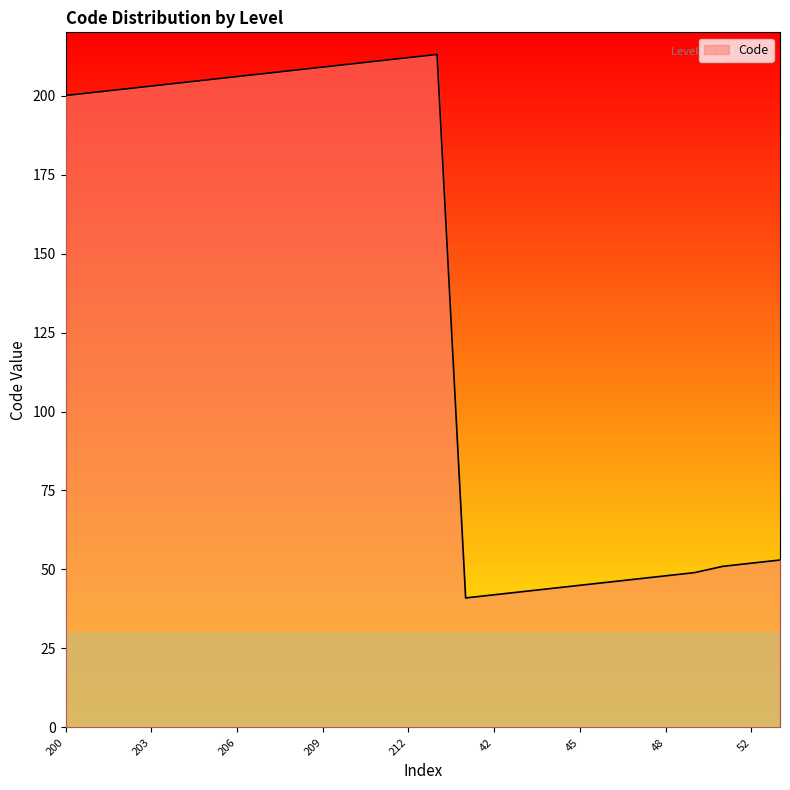

What is the difference between the maximum and minimum values?

172